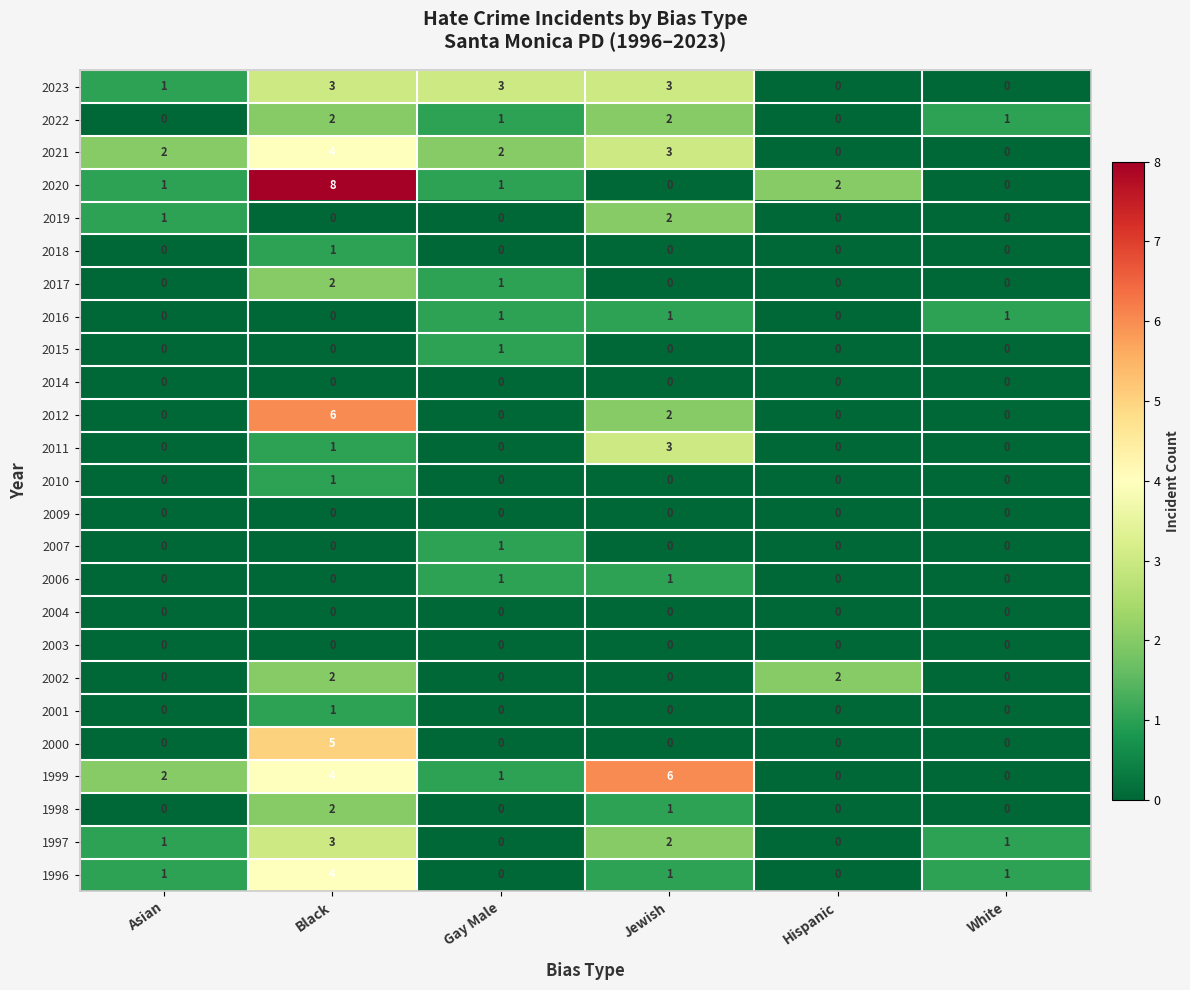

Which series has the largest total across all categories?

1999